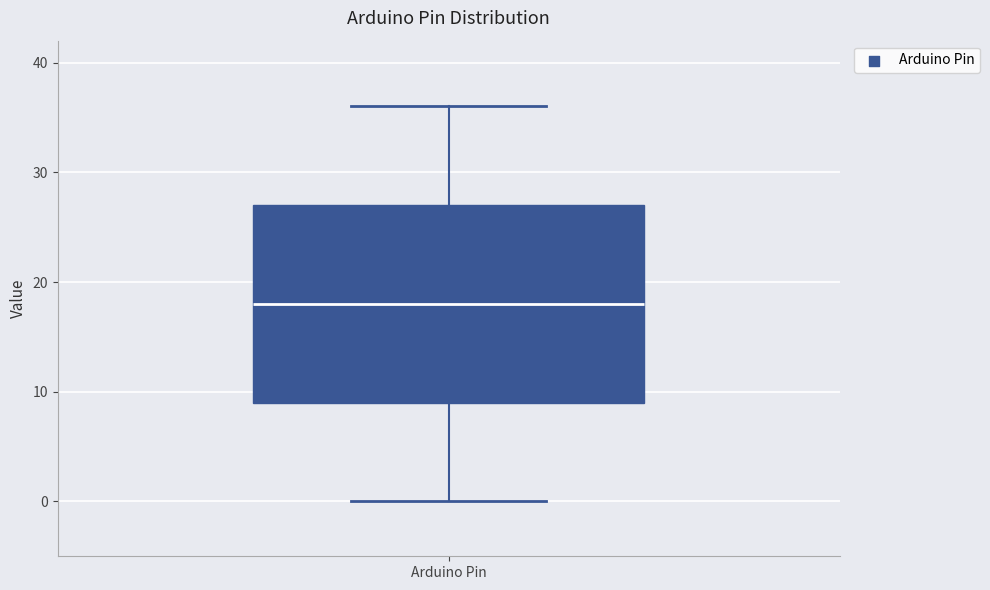

Transcribe this box plot: give where the median line is, the range the box spans, and where the two whiskers end, as read against the y-axis. The values are not printed on the chart, so give them approximately, as read against the axis.

median 18, box 9 to 27, whiskers 0 to 36